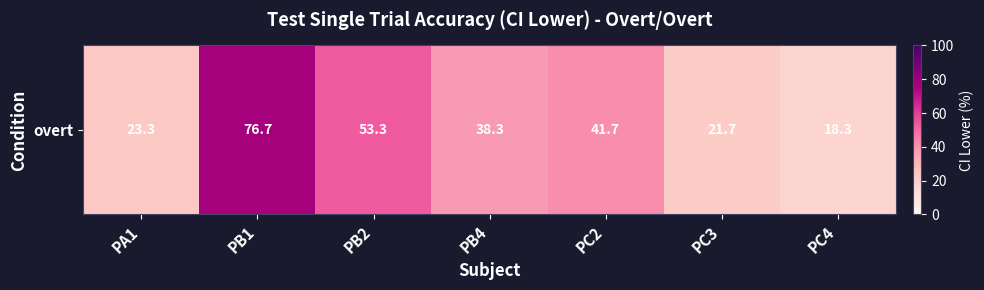

How many categories are shown in the chart?

7